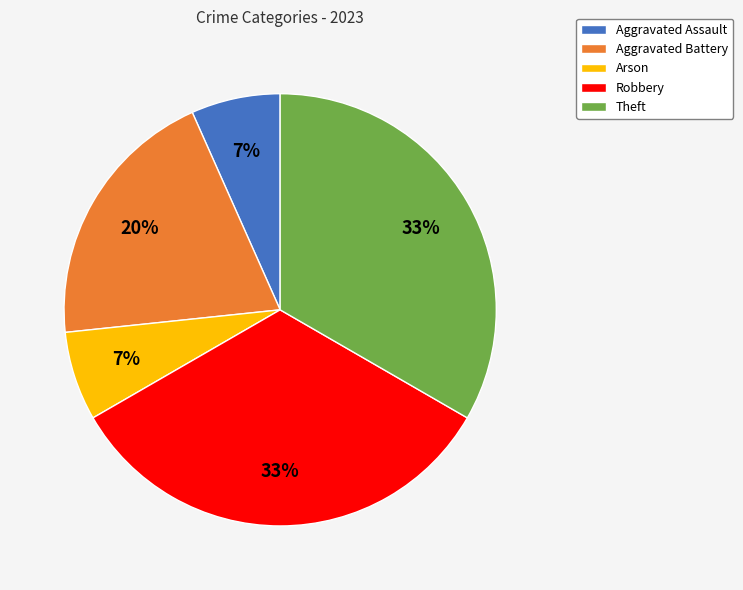

Does Arson represent more than half of the total?

No